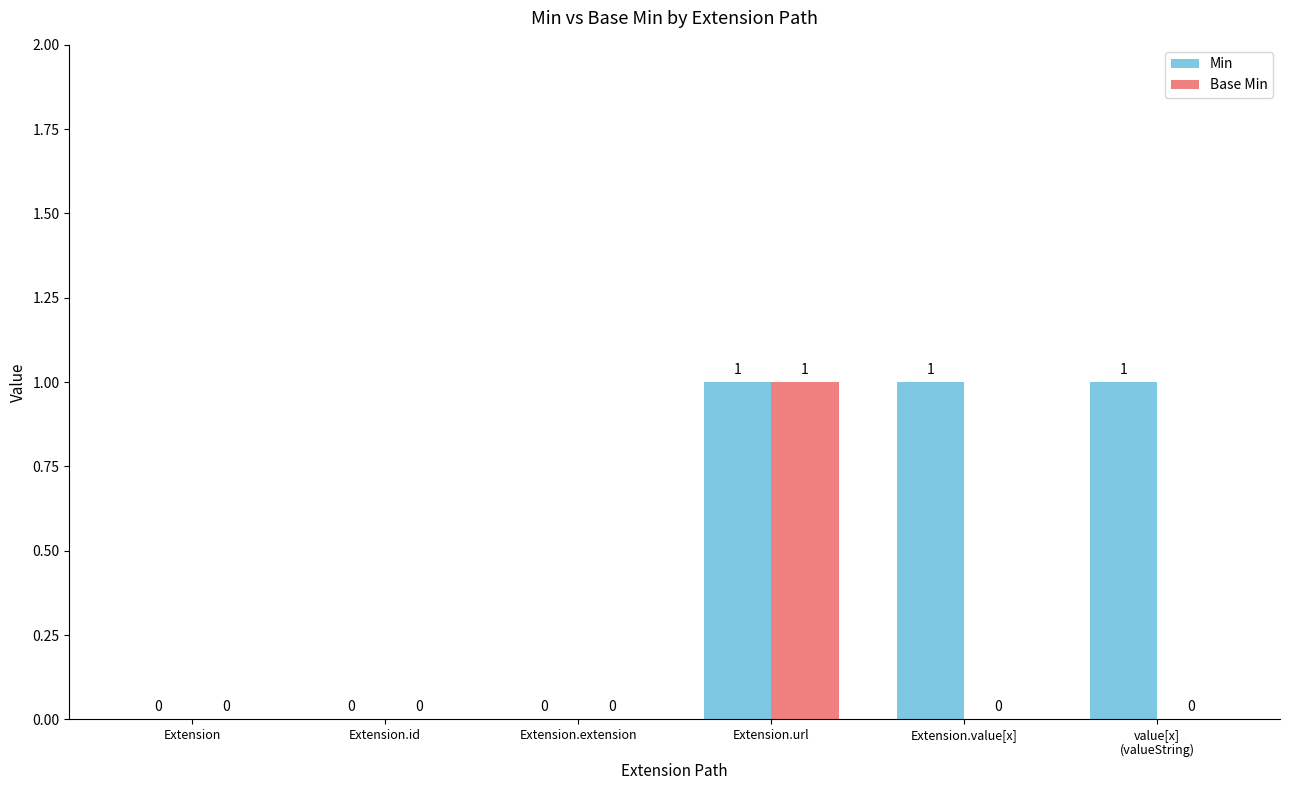

How many Min values are between 0 and 1?

6